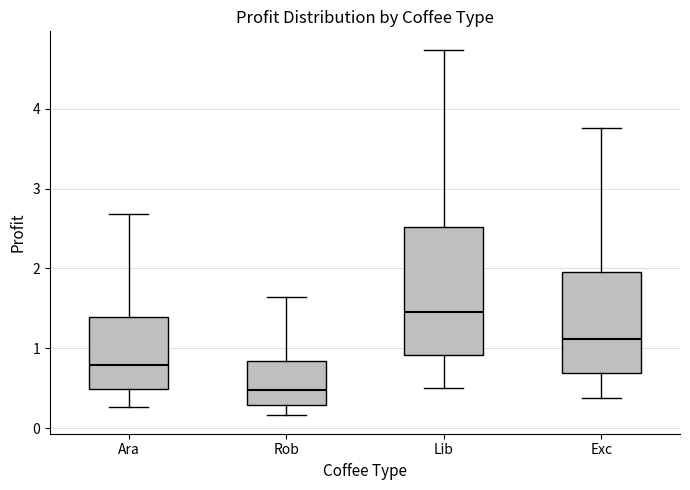

Which box is the tallest, from its lower edge to its upper edge?

Lib